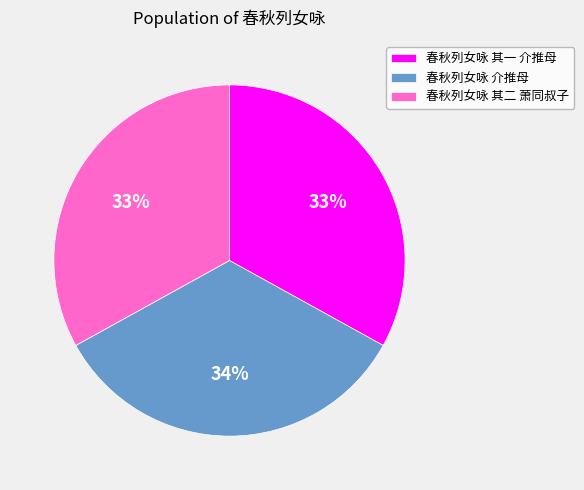

True or false: 春秋列女咏 其二 萧同叔子 accounts for 33% of the total.

True